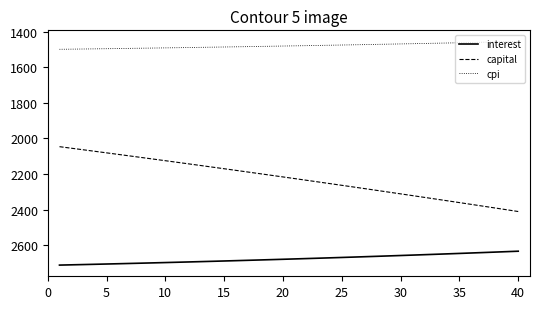

Does the chart display data point markers on the line(s)?

No